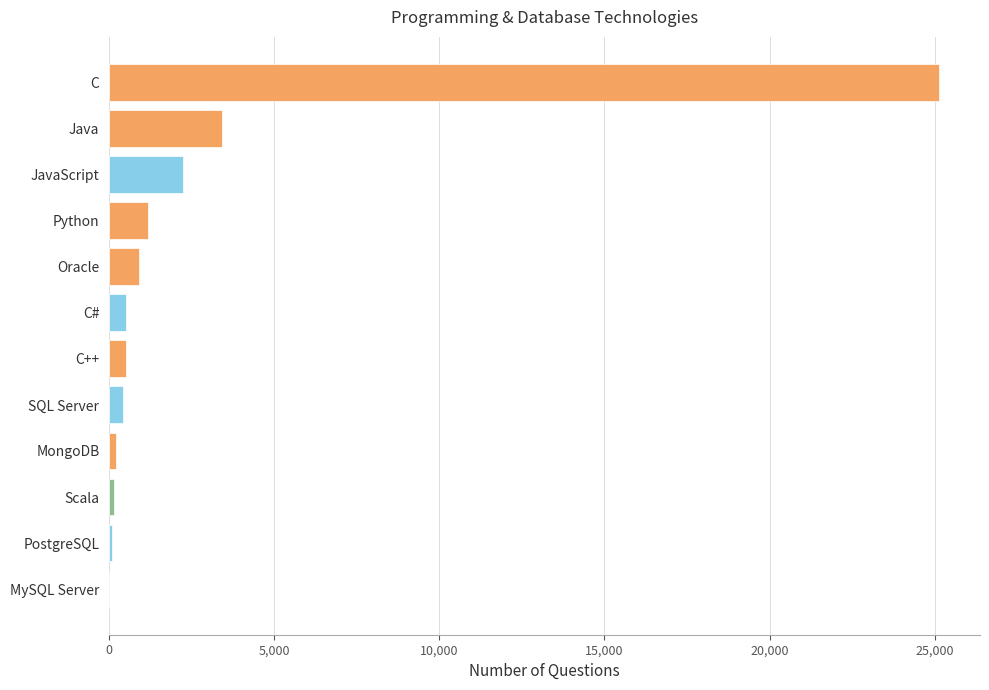

The chart shows a value of 0 at MySQL Server. True or false?

True